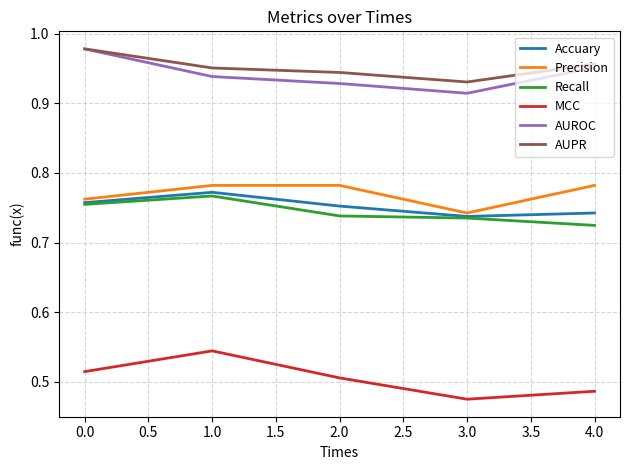

What position from the right is 0.0?

5